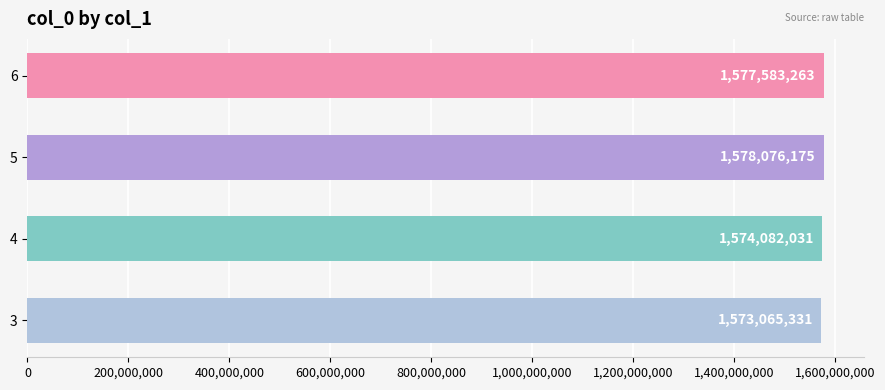

What is the smallest value displayed?

1573065331